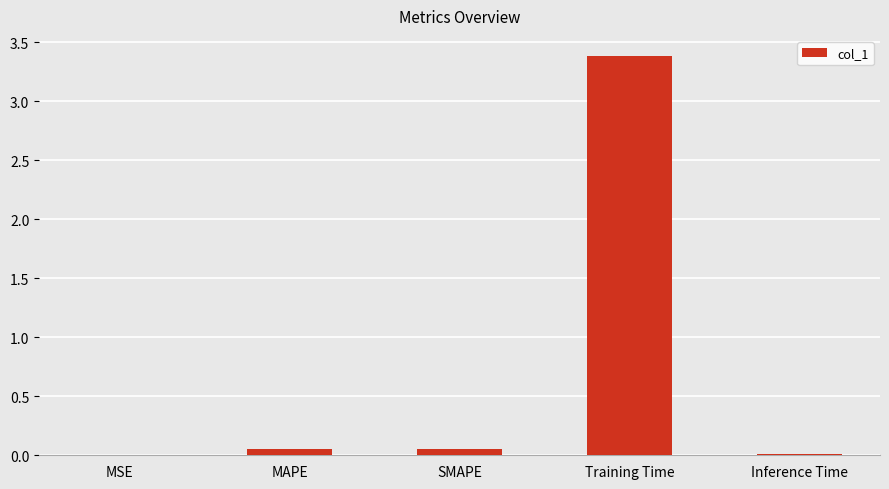

Is it true that the value at Training Time is 3.4?

True